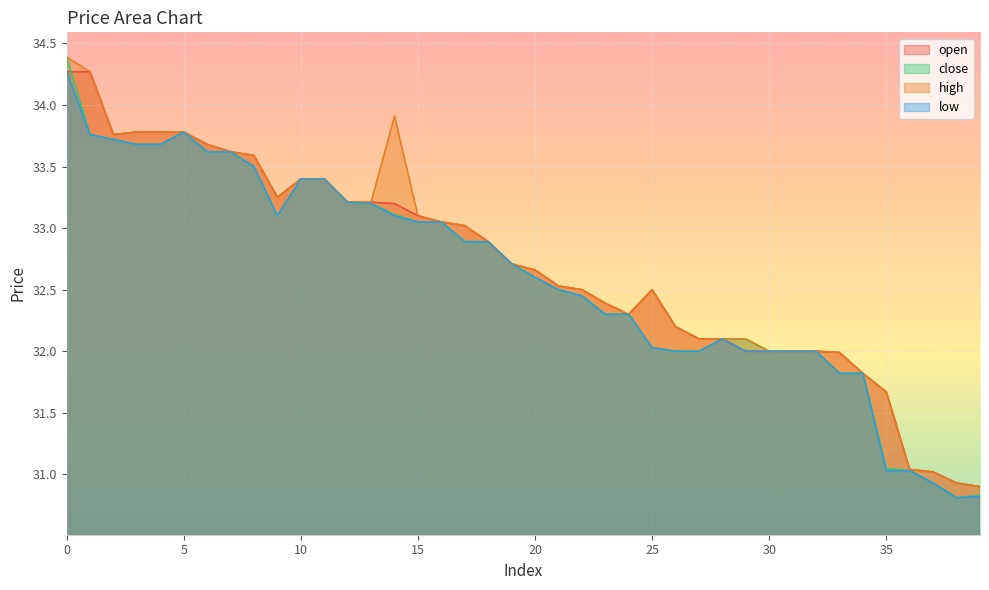

Reading left to right, transcribe all the data shown in this chart.

open: 34.3	34.3	33.8	33.8	33.8	33.8	33.7	33.6	33.6	33.2	33.4	33.4	33.2	33.2	33.2	33.1	33.0	33.0	32.9	32.7	32.7	32.5	32.5	32.4	32.3	32.5	32.2	32.1	32.1	32.0	32.0	32.0	32.0	32.0	31.8	31.7	31.0	31.0	30.9	30.9
close: 34.4	33.8	33.7	33.7	33.7	33.8	33.6	33.6	33.5	33.1	33.4	33.4	33.2	33.2	33.1	33.0	33.0	32.9	32.9	32.7	32.6	32.5	32.5	32.3	32.3	32.0	32.0	32.0	32.1	32.1	32.0	32.0	32.0	31.8	31.8	31.1	31.0	30.9	30.8	30.8
high: 34.4	34.3	33.8	33.8	33.8	33.8	33.7	33.6	33.6	33.2	33.4	33.4	33.2	33.2	33.9	33.1	33.0	33.0	32.9	32.7	32.7	32.5	32.5	32.4	32.3	32.5	32.2	32.1	32.1	32.1	32.0	32.0	32.0	32.0	31.8	31.7	31.0	31.0	30.9	30.9
low: 34.3	33.8	33.7	33.7	33.7	33.8	33.6	33.6	33.5	33.1	33.4	33.4	33.2	33.2	33.1	33.0	33.0	32.9	32.9	32.7	32.6	32.5	32.5	32.3	32.3	32.0	32.0	32.0	32.1	32.0	32.0	32.0	32.0	31.8	31.8	31.0	31.0	30.9	30.8	30.8